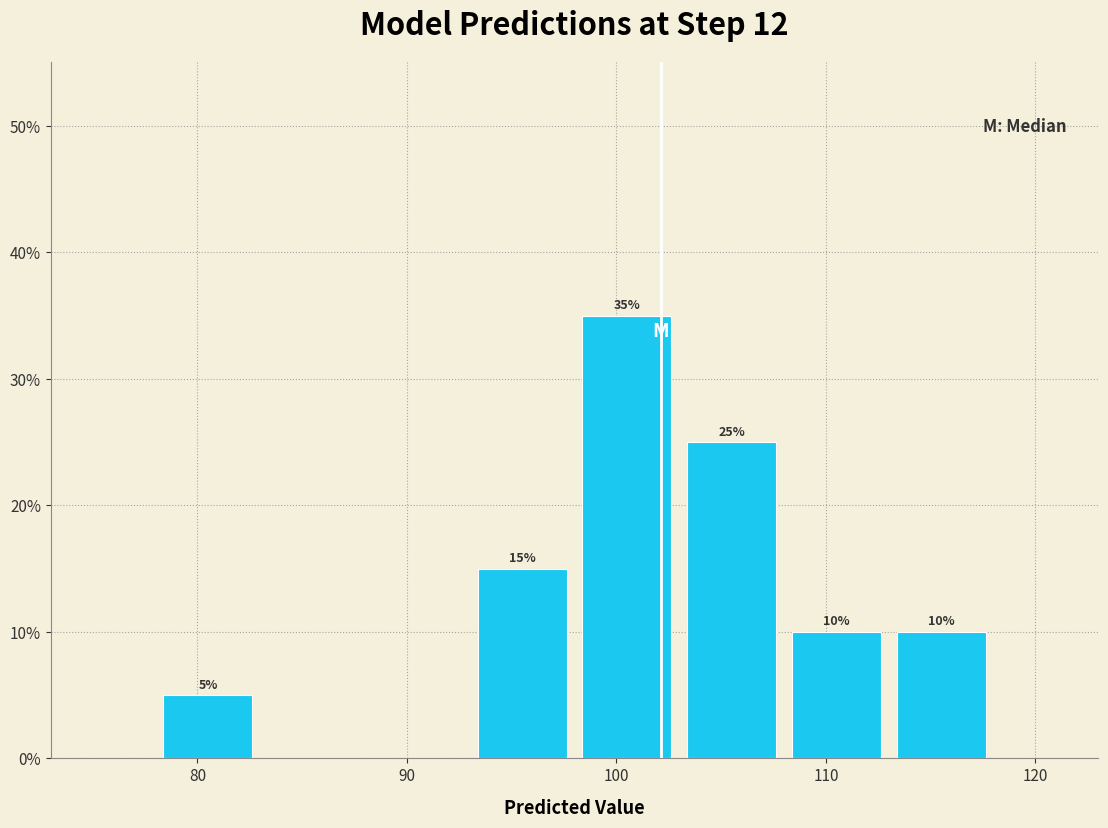

Over which range of the x-axis is the bar tallest?

98 to 103